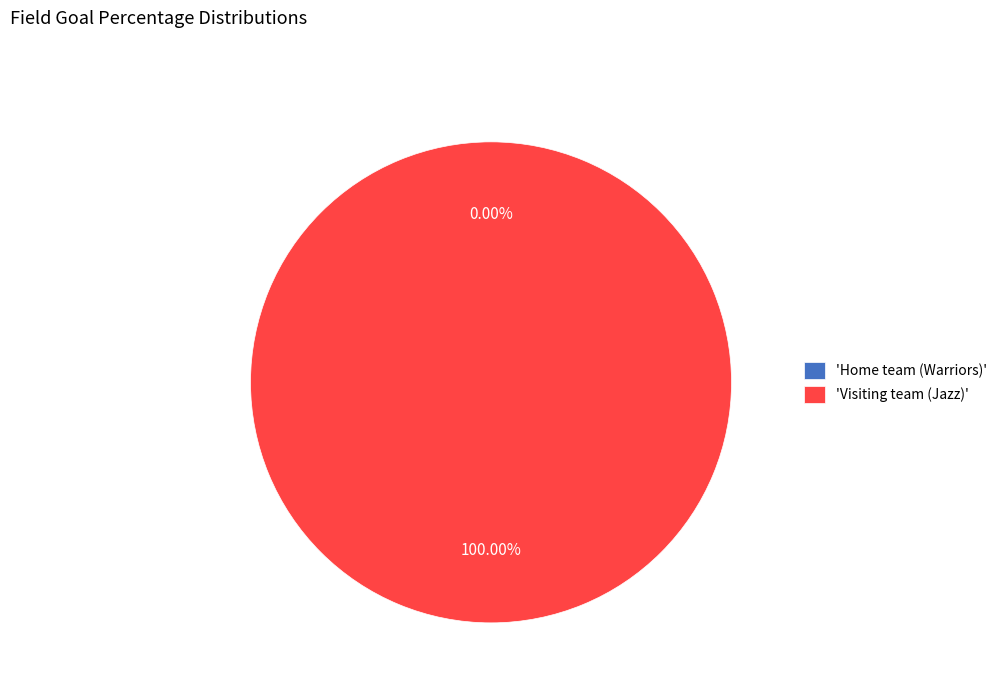

True or false: Home team (Warriors) accounts for 0% of the total.

True